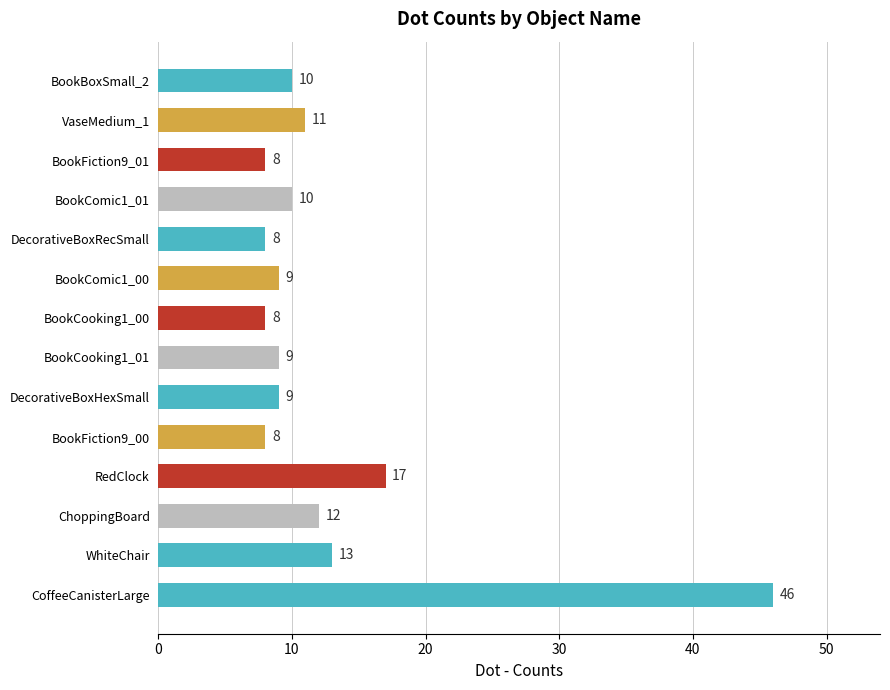

What is the average value?

13